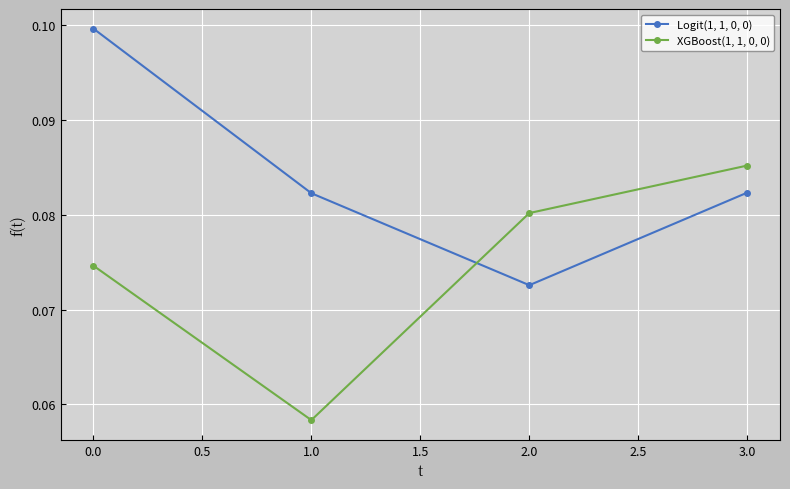

Where do Logit(1, 1, 0, 0) and XGBoost(1, 1, 0, 0) first cross each other?

1.0 and 2.0